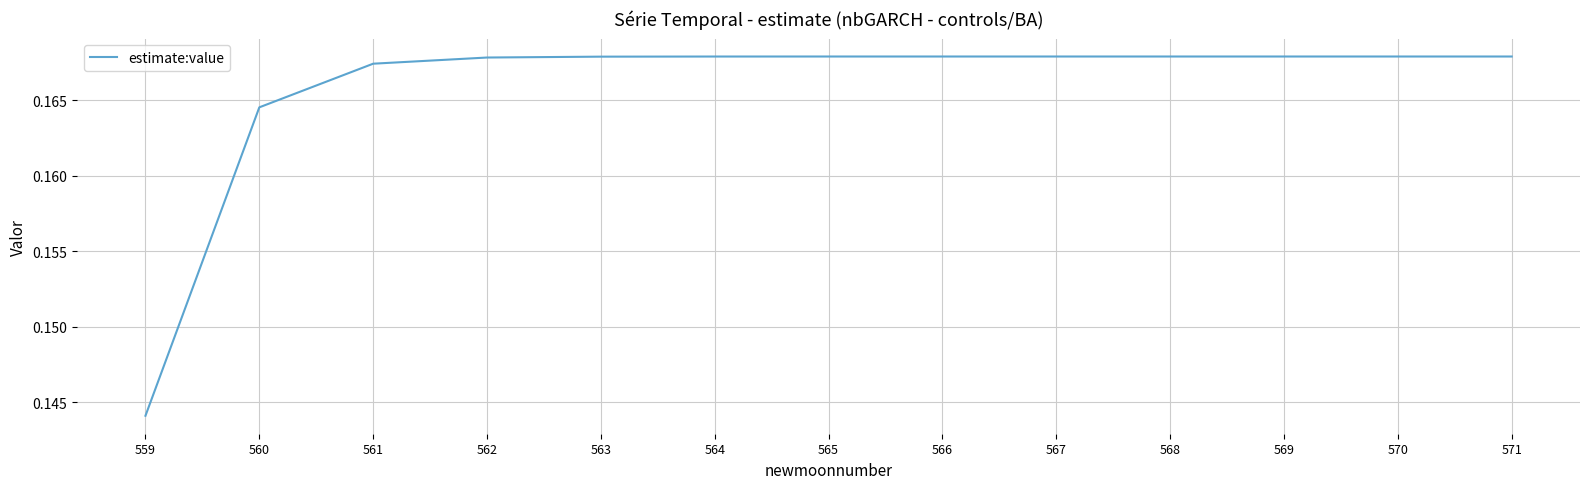

The value at 559 is 0.2. True or false?

False